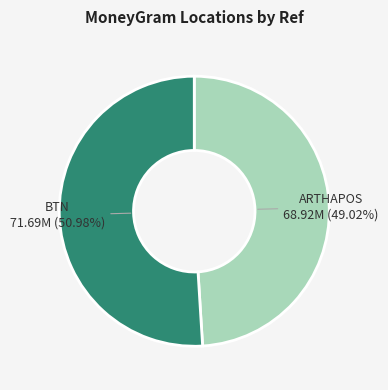

Does any single category account for the majority?

Yes